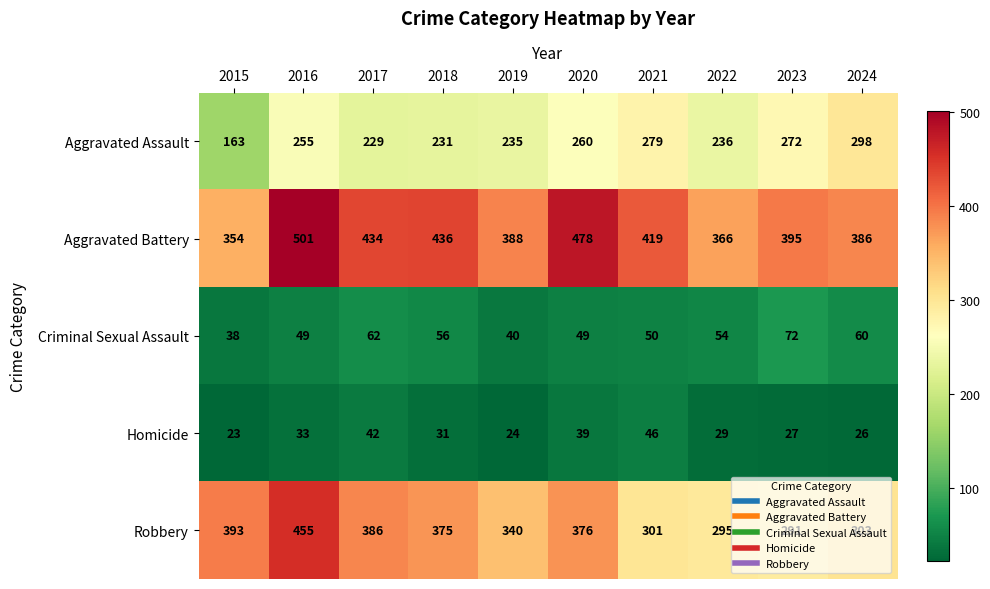

How many data points does each series have?

10